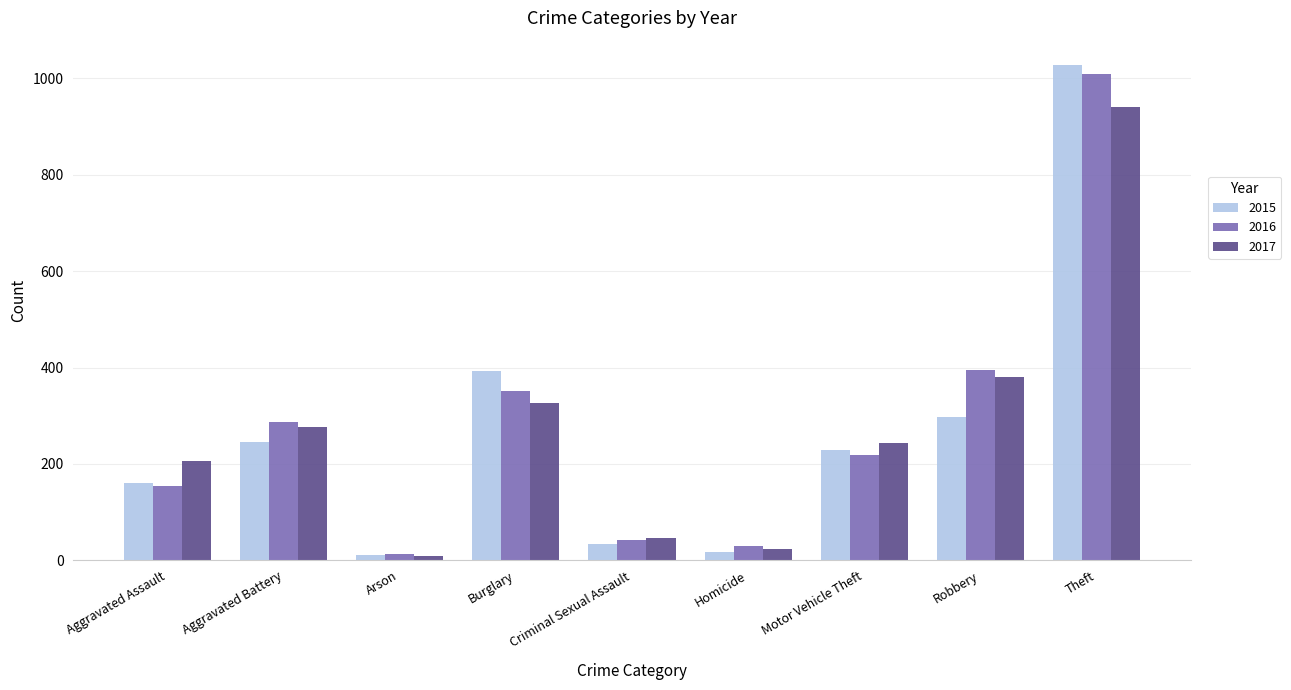

Is it true that 2016 equals 29 at Homicide?

True